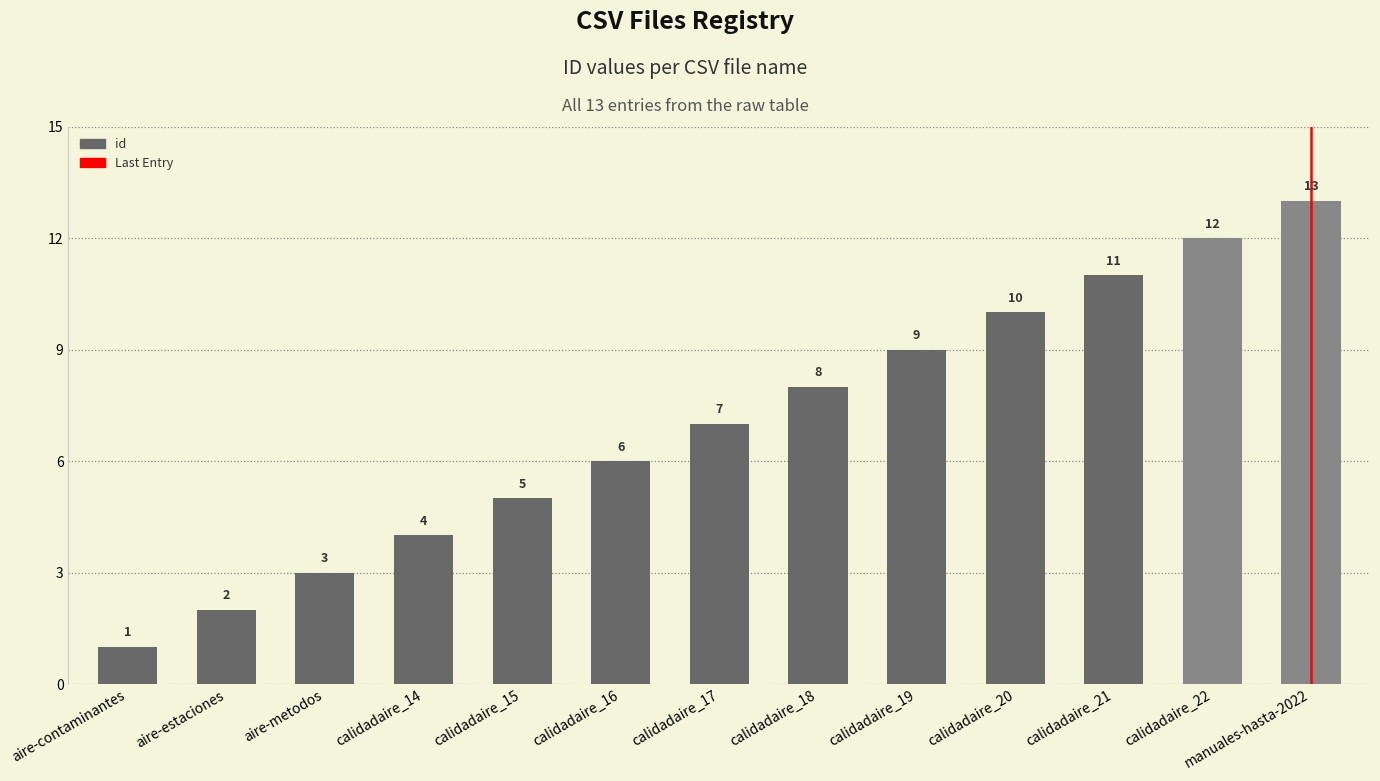

Which label corresponds to the smallest value in the chart?

aire-contaminantes